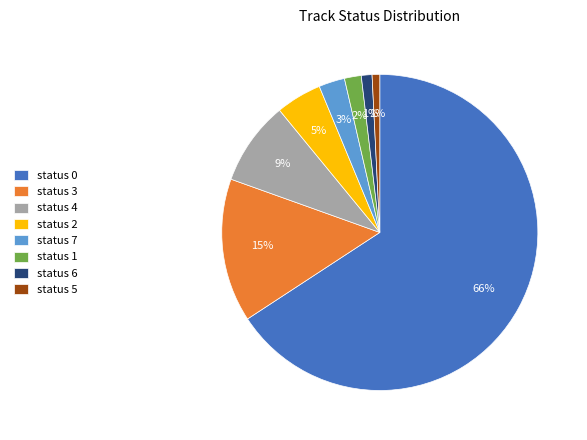

How many segments does this pie chart have?

8